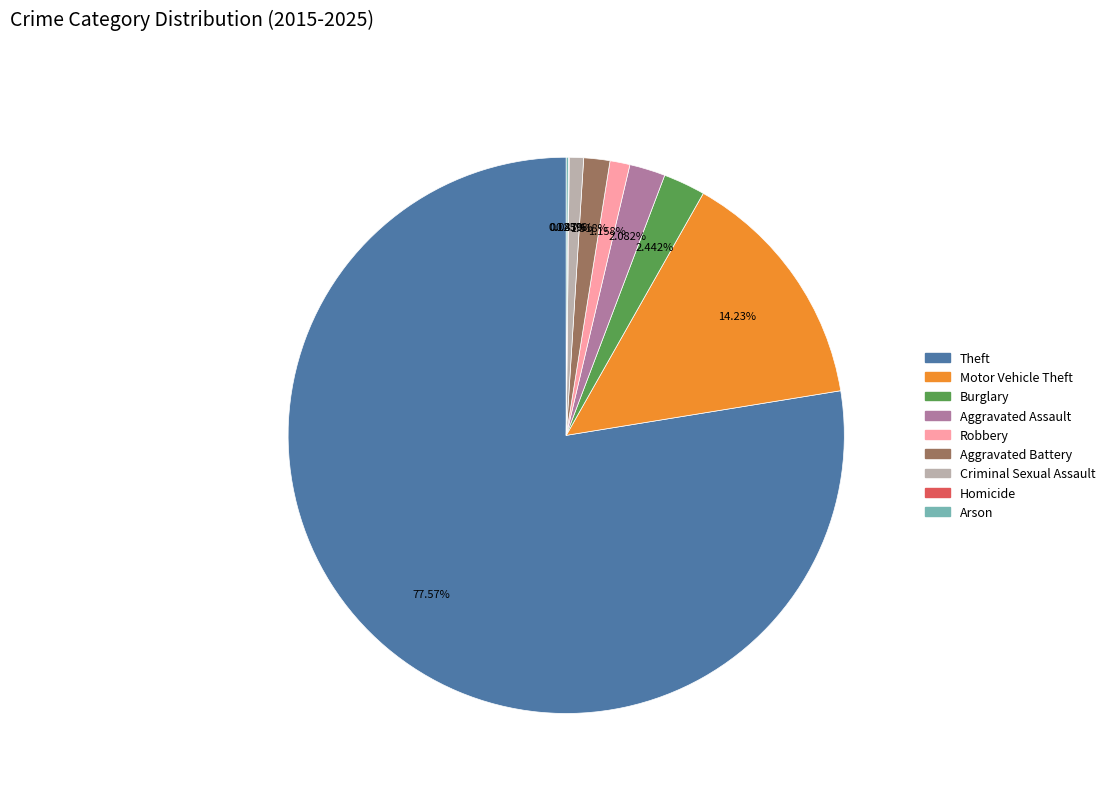

The Motor Vehicle Theft slice represents 14% of the pie. True or false?

True